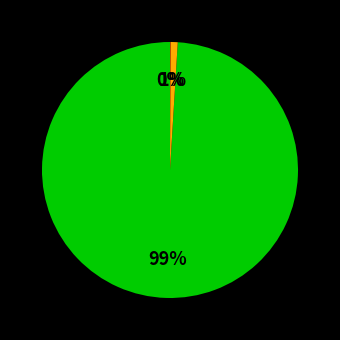

To the nearest percent, what is the difference between the largest and smallest slice percentages?

99%